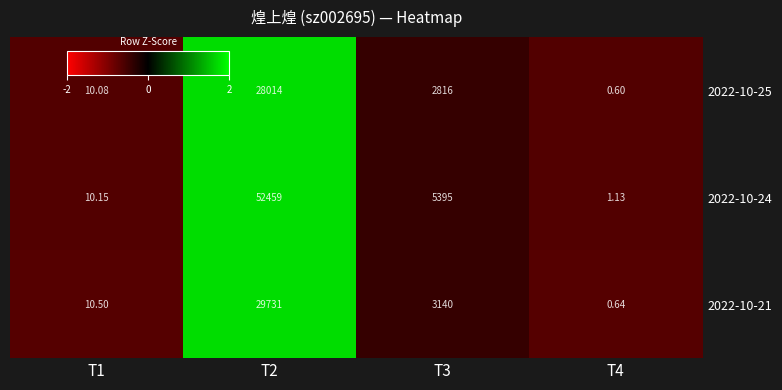

Is the value of 2022-10-21 at T1 greater than the value of 2022-10-24 at T1?

Yes